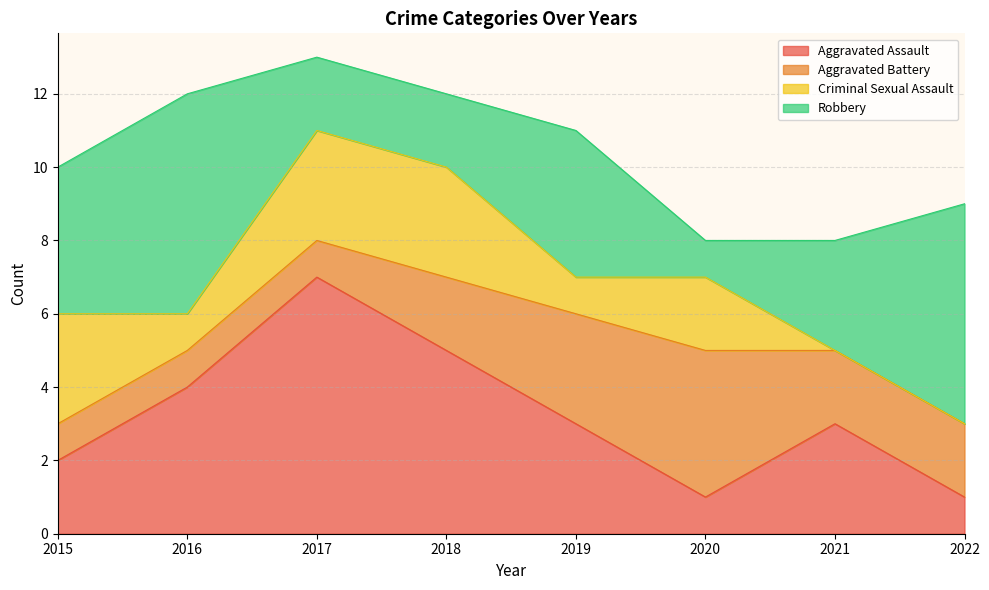

What is the value of the Robbery point at the 5th from the left?

4